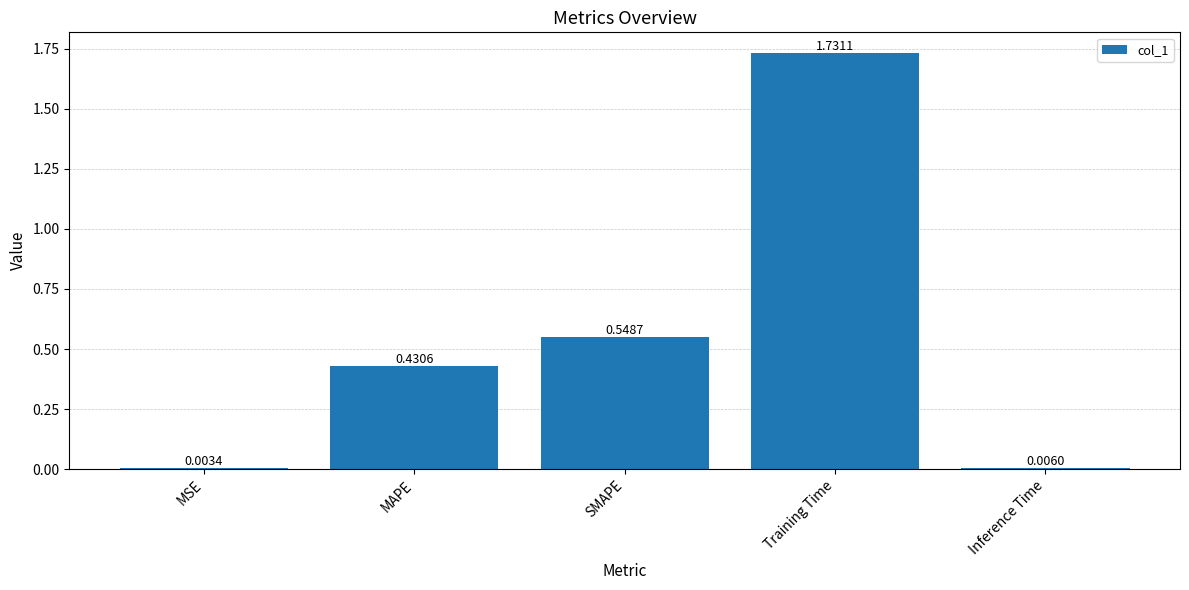

At which label is the value closest to 0?

MSE